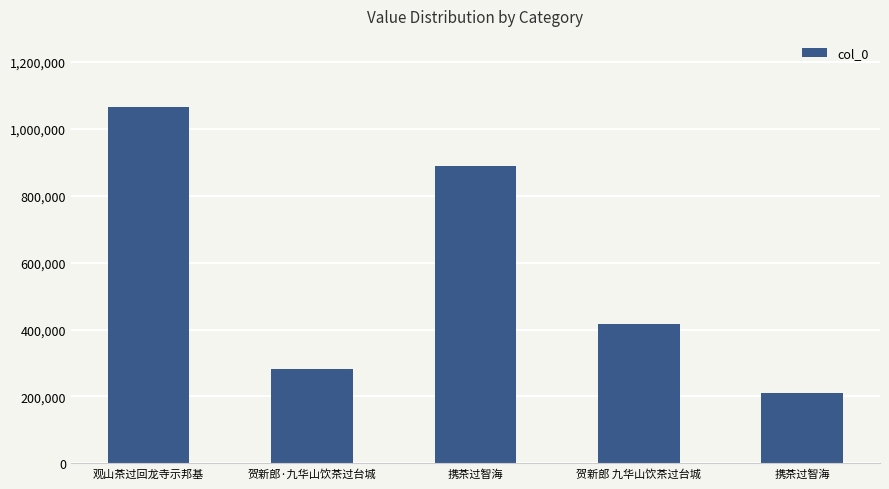

Where does the data first go above 417671?

观山茶过回龙寺示邦基